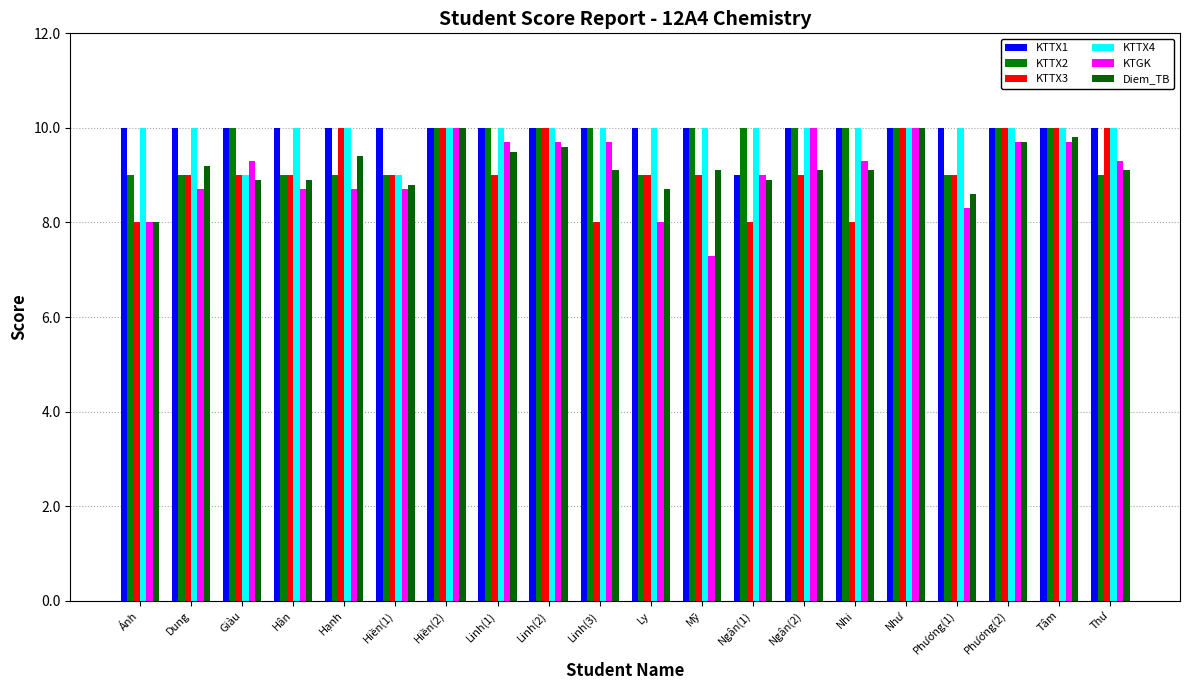

Reading left to right, list all the values displayed in this chart.

KTTX1: 10.0	10.0	10.0	10.0	10.0	10.0	10.0	10.0	10.0	10.0	10.0	10.0	9.0	10.0	10.0	10.0	10.0	10.0	10.0	10.0
KTTX2: 9.0	9.0	10.0	9.0	9.0	9.0	10.0	10.0	10.0	10.0	9.0	10.0	10.0	10.0	10.0	10.0	9.0	10.0	10.0	9.0
KTTX3: 8.0	9.0	9.0	9.0	10.0	9.0	10.0	9.0	10.0	8.0	9.0	9.0	8.0	9.0	8.0	10.0	9.0	10.0	10.0	10.0
KTTX4: 10.0	10.0	9.0	10.0	10.0	9.0	10.0	10.0	10.0	10.0	10.0	10.0	10.0	10.0	10.0	10.0	10.0	10.0	10.0	10.0
KTGK: 8.0	8.7	9.3	8.7	8.7	8.7	10.0	9.7	9.7	9.7	8.0	7.3	9.0	10.0	9.3	10.0	8.3	9.7	9.7	9.3
Diem_TB: 8.0	9.2	8.9	8.9	9.4	8.8	10.0	9.5	9.6	9.1	8.7	9.1	8.9	9.1	9.1	10.0	8.6	9.7	9.8	9.1